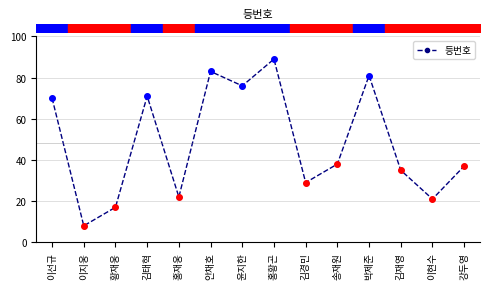

At which label does the data first exceed 38?

이선규